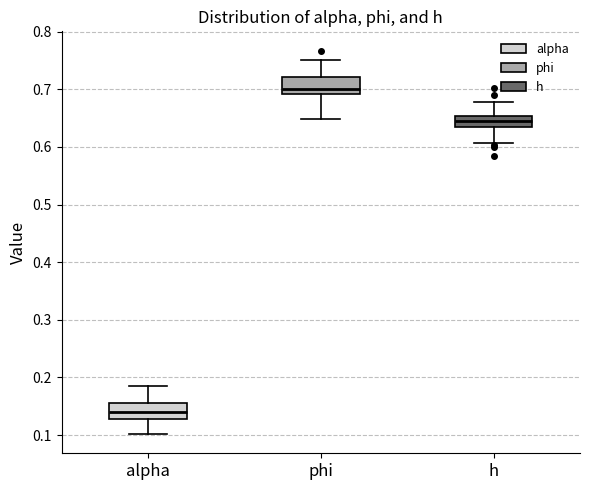

Reading left to right, transcribe this box plot: for each box, give where its median line is, the range the box spans, and where its two whiskers end, as read against the y-axis. The values are not printed on the chart, so give them approximately, as read against the axis.

alpha: median 0.14, box 0.13 to 0.15, whiskers 0.10 to 0.19
phi: median 0.70, box 0.69 to 0.72, whiskers 0.65 to 0.75
h: median 0.65 (inside the box), box 0.63 to 0.65, whiskers 0.61 to 0.68